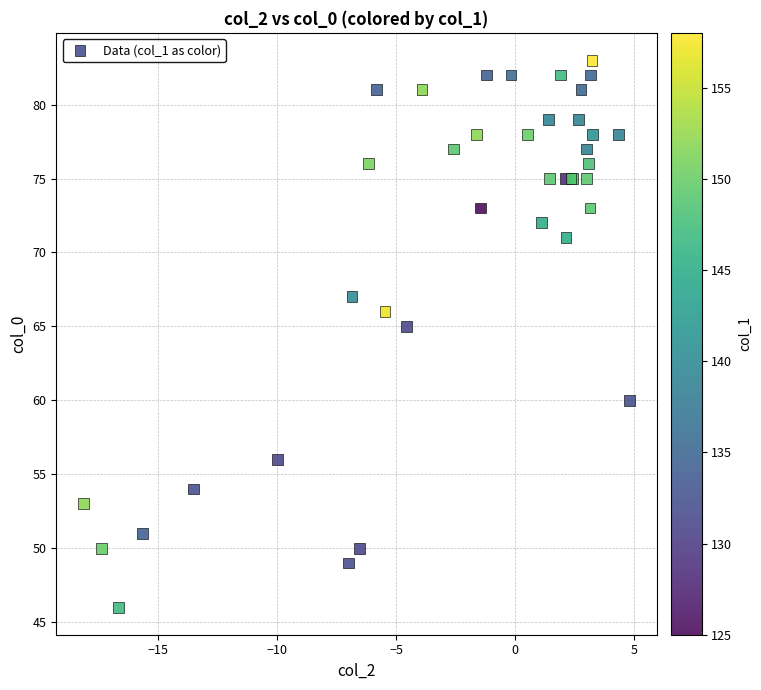

What Y value in the scatter plot is closest to 64?

65